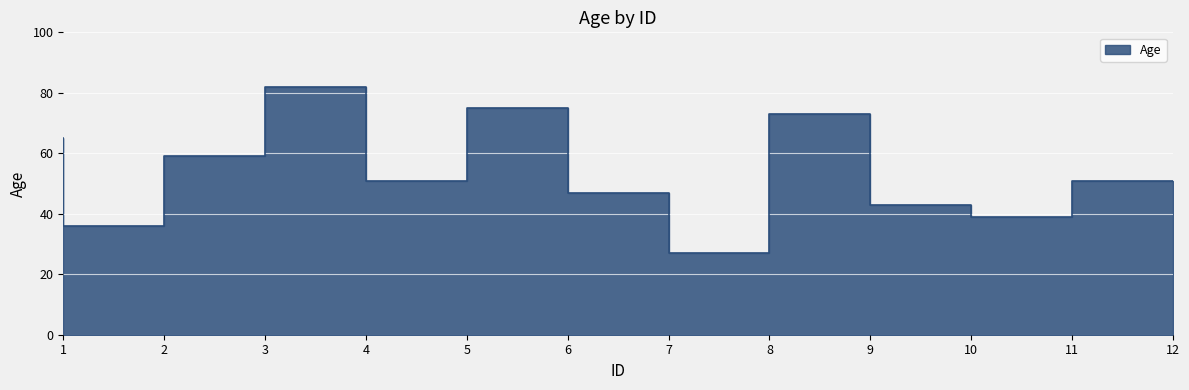

What is the average value?

54